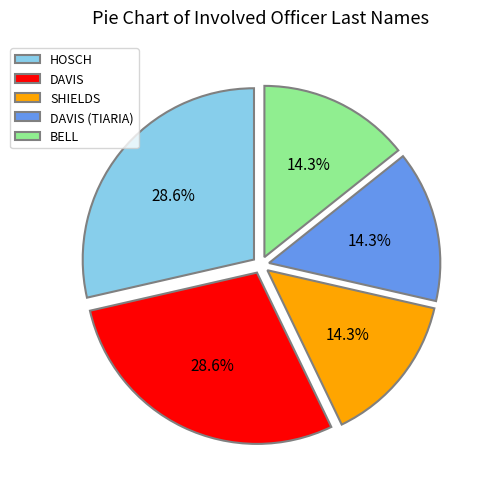

Approximately how many times larger is the value at HOSCH compared to BELL?

2.0